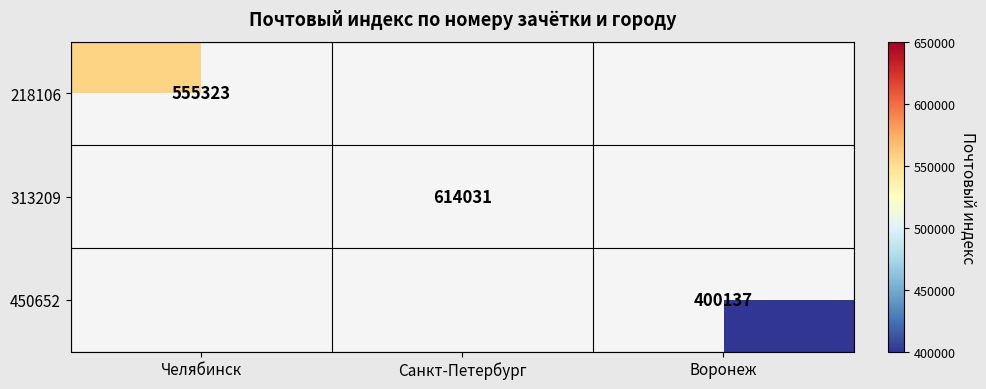

Is it true that 218106 equals 555323 at Челябинск?

True